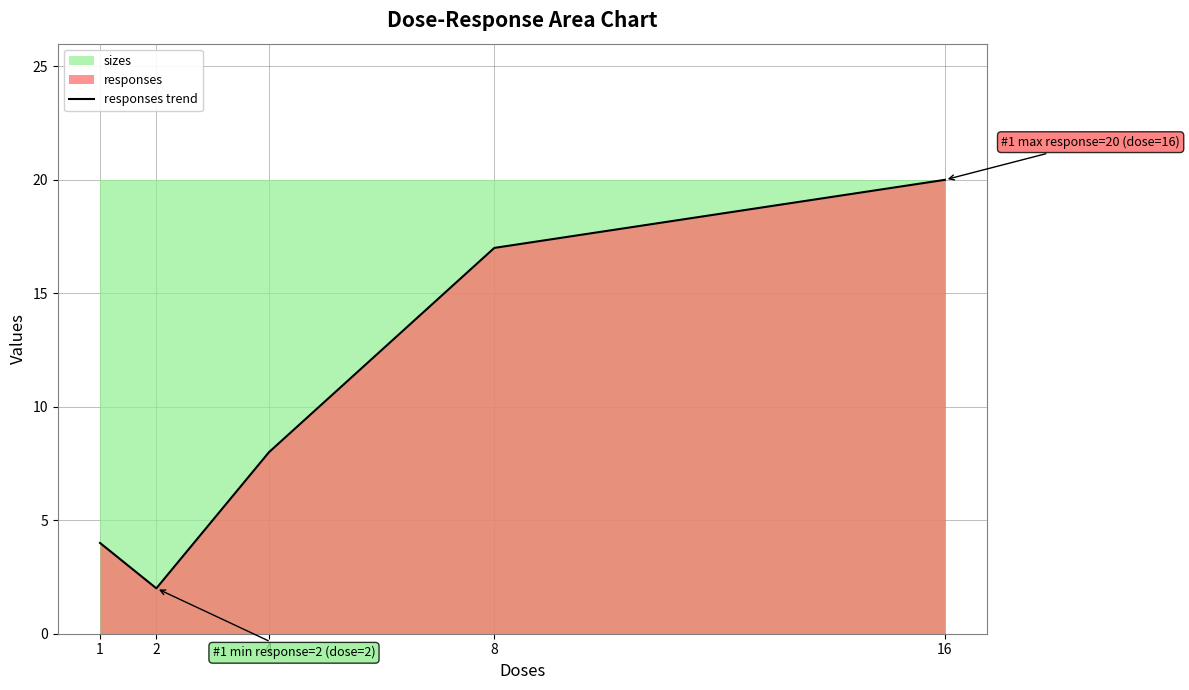

What is the value of the 2nd point from the left?

2